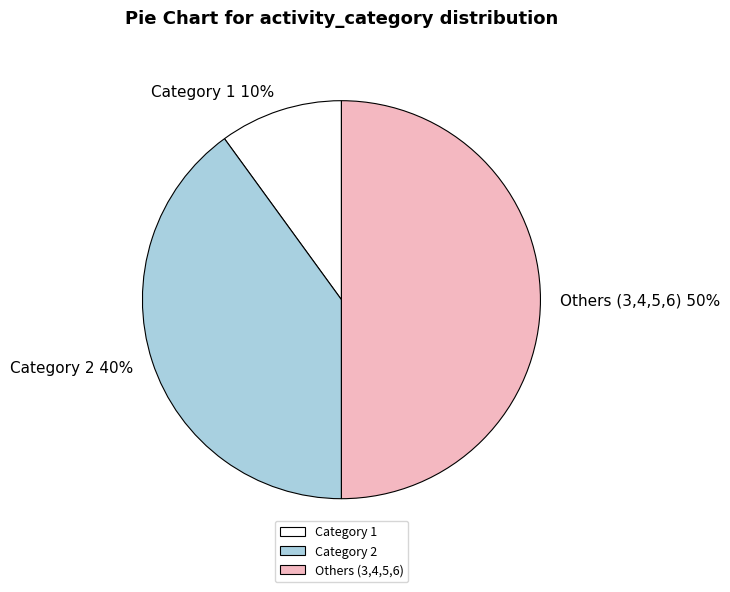

To the nearest percent, what is the difference between the Others (3,4,5,6) and Category 2 slice percentages?

10%